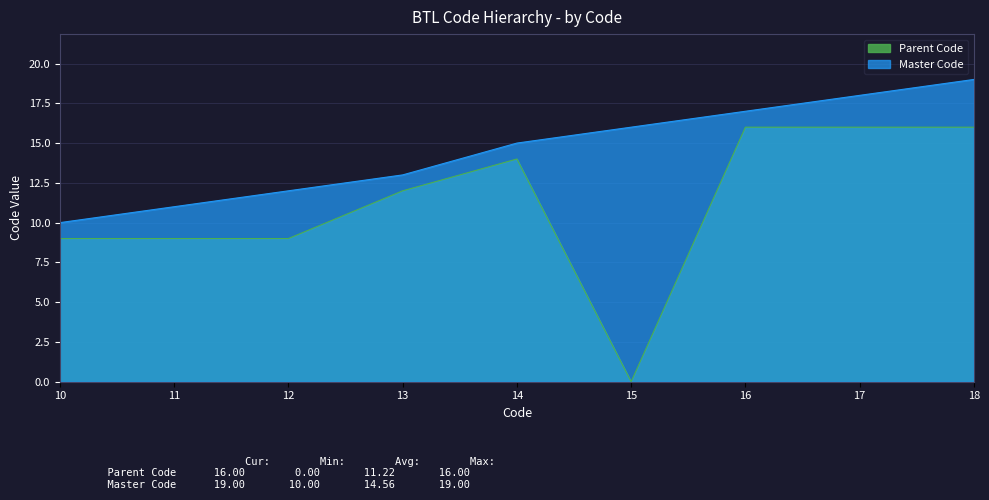

What is the value of the Parent Code point at the 7th from the left?

16